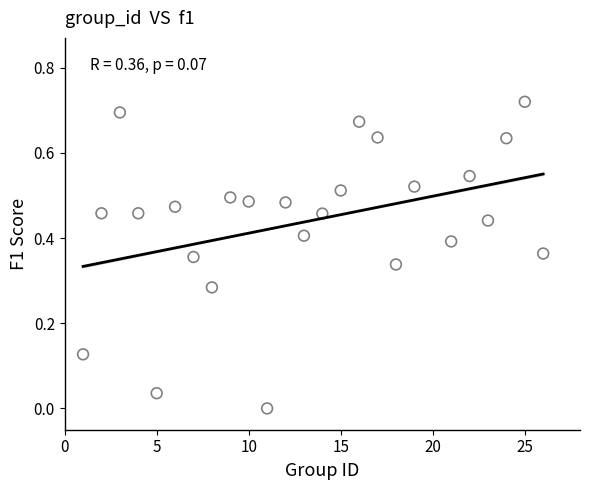

What is the range of X values (max minus min)?

25.0